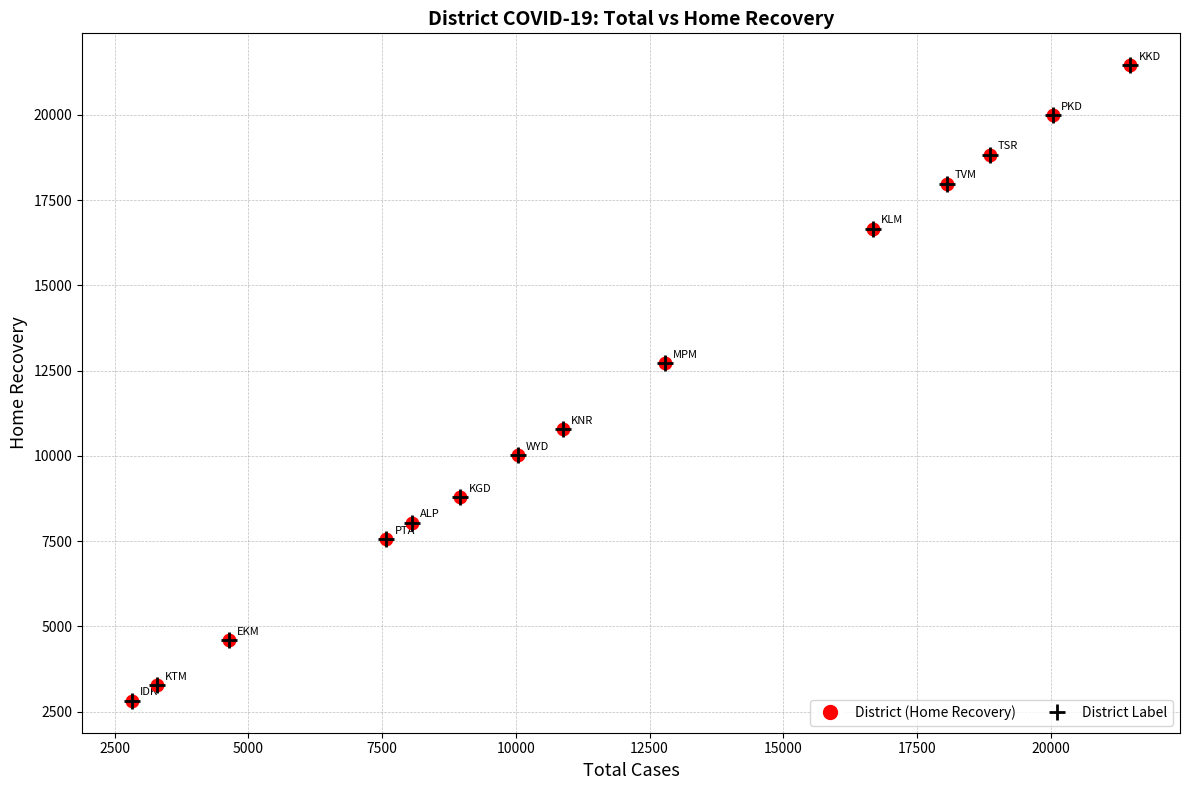

What is the range of X values (max minus min)?

18664